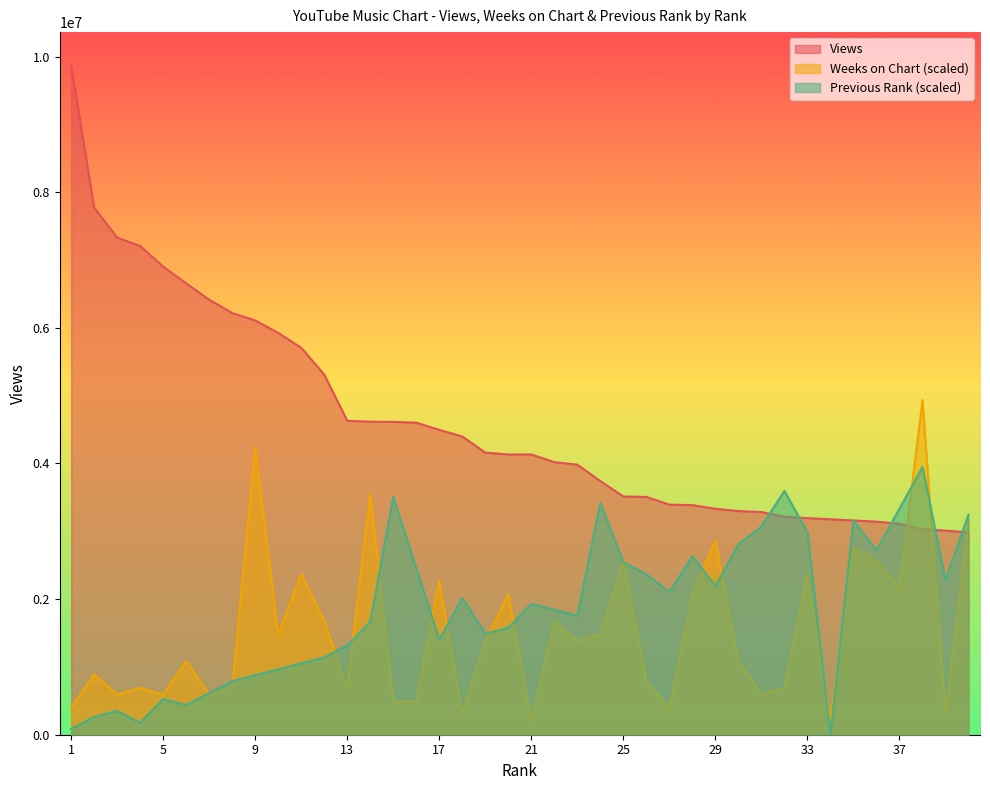

At which category is the sum across all series the highest?

38